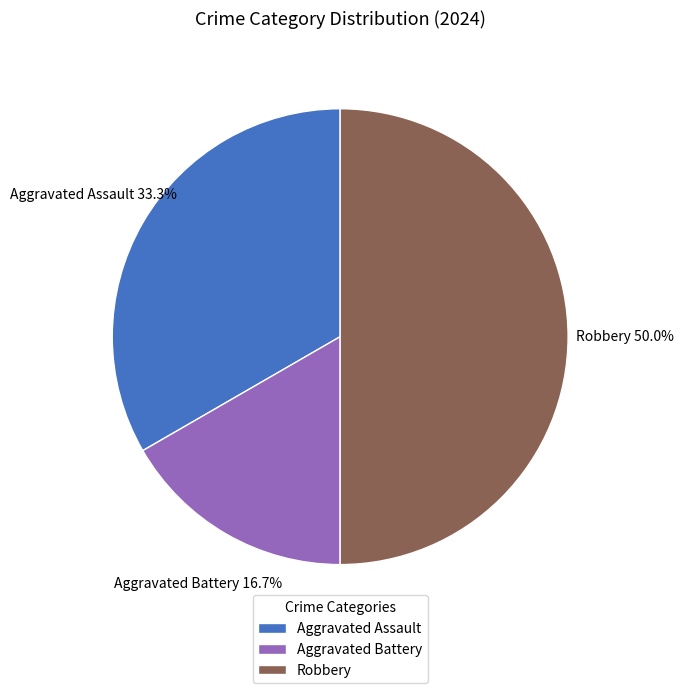

Rank the categories by value from highest to lowest.

Robbery, Aggravated Assault, Aggravated Battery